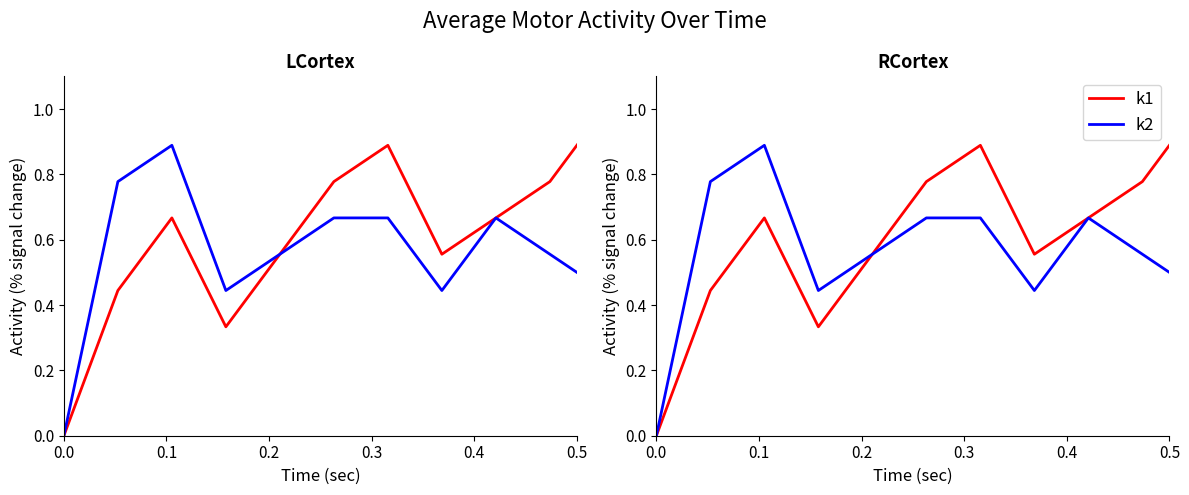

True or false: k1 and k2 cross at least once.

True